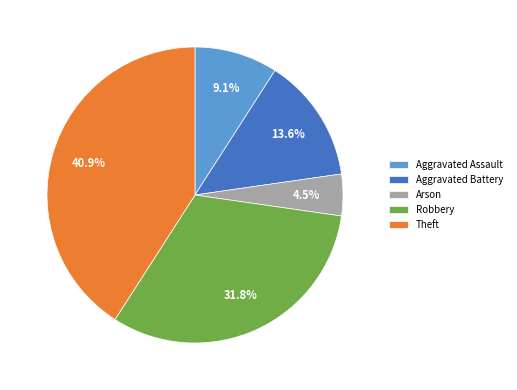

What percentage is NOT represented by Arson?

95.5%